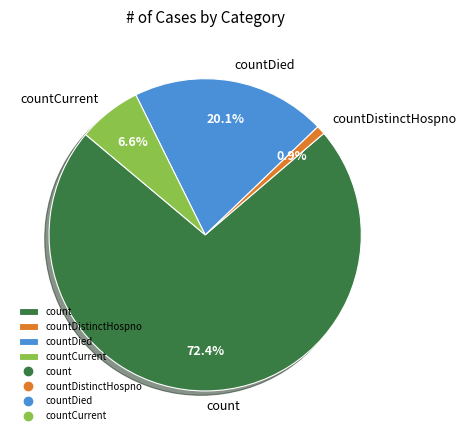

How many segments does this pie chart have?

4